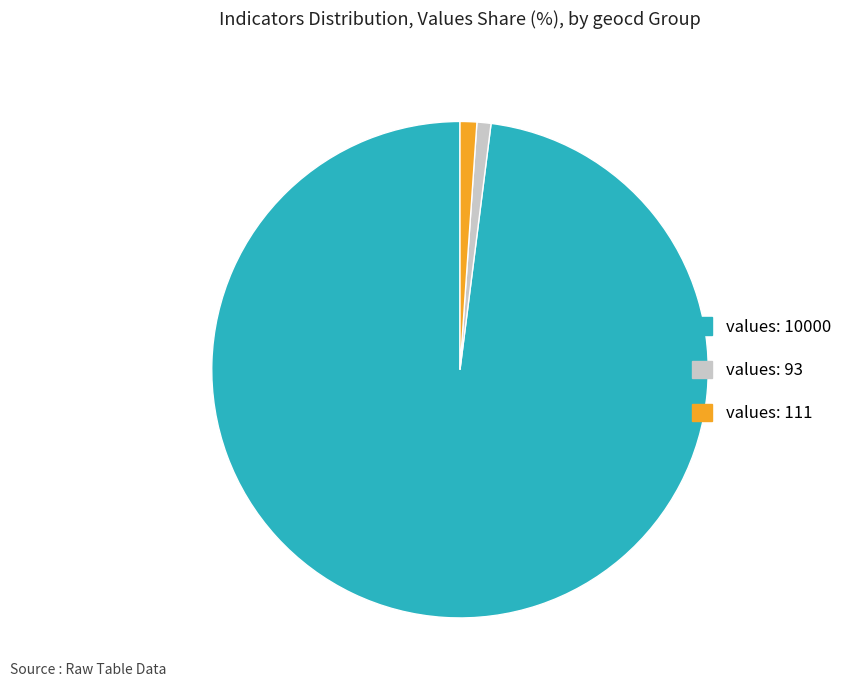

Does values: 10000 account for over 50% of the chart?

Yes